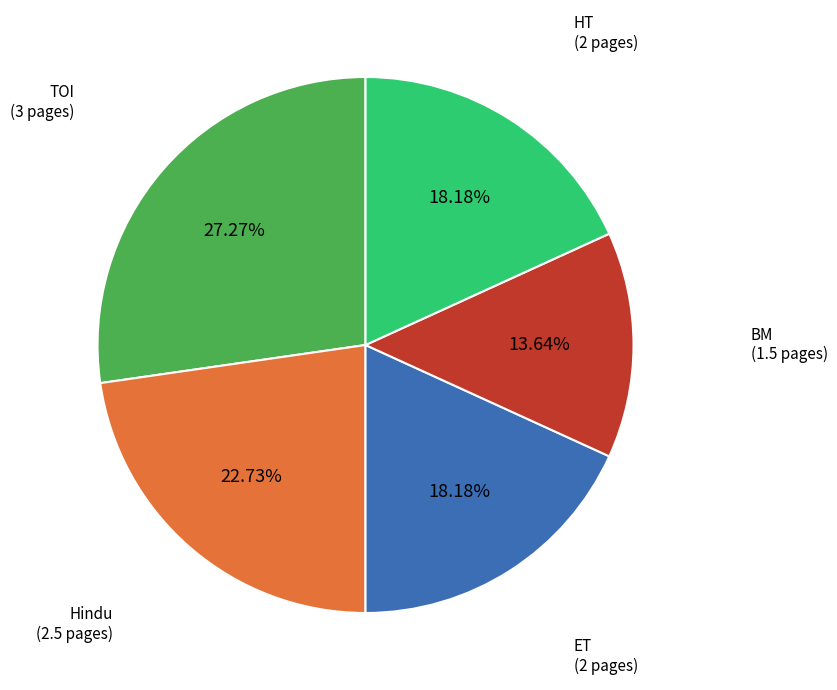

Between BM (1.5 pages) and TOI (3 pages), which is larger?

TOI (3 pages)